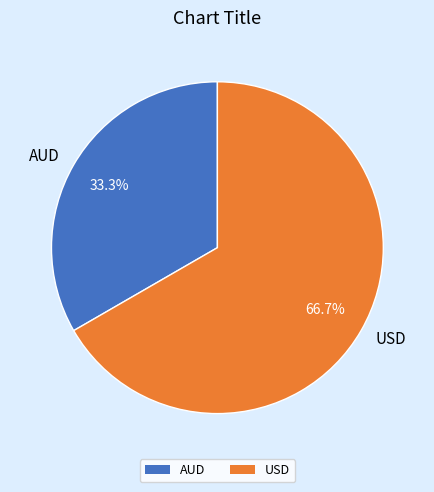

Rank the categories by value from highest to lowest.

USD, AUD